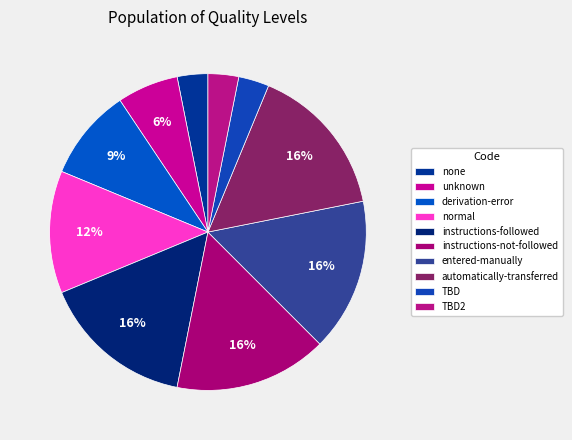

How many slices are in this pie chart?

10